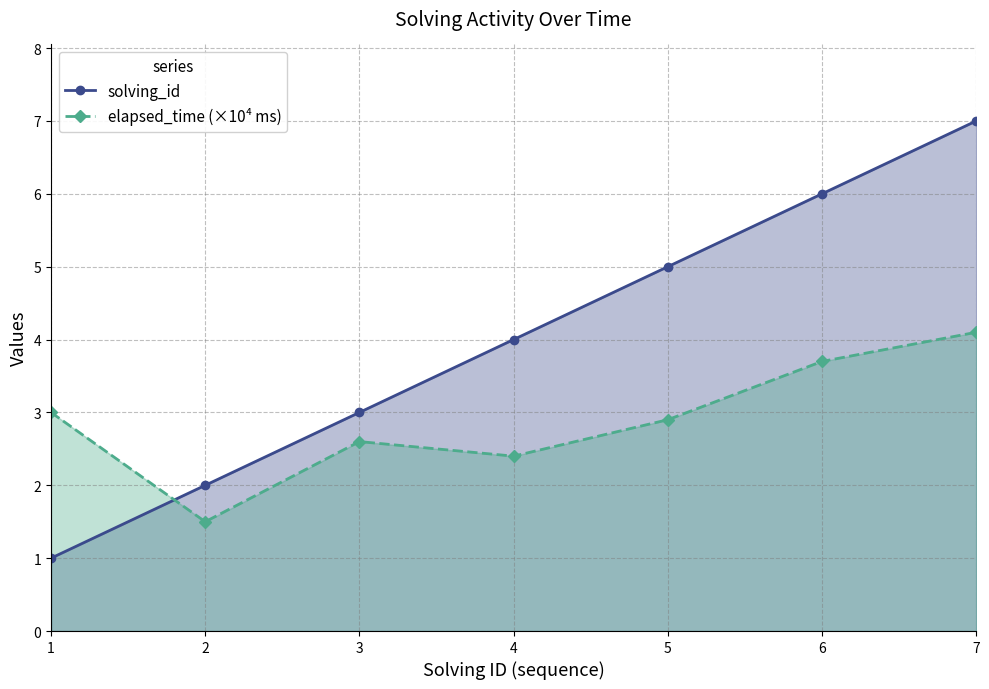

Where is elapsed_time (×10⁴ ms) nearest to the value 2?

4